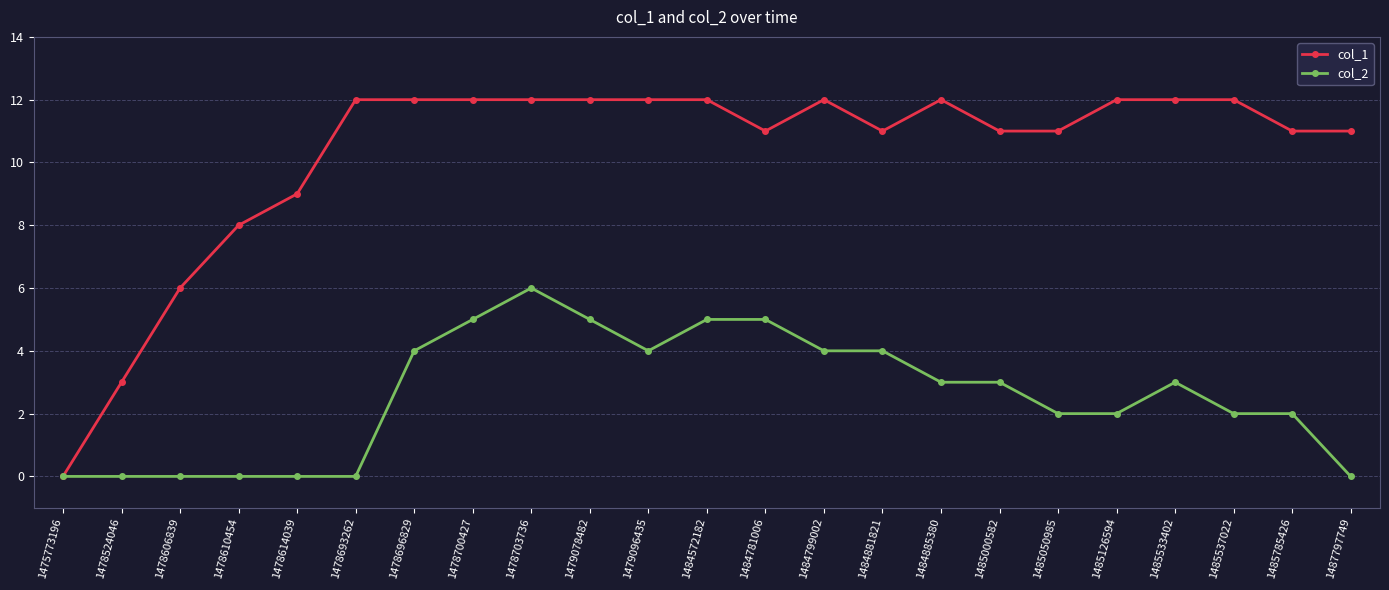

Is it true that col_2 equals 4 at 1485000582?

False